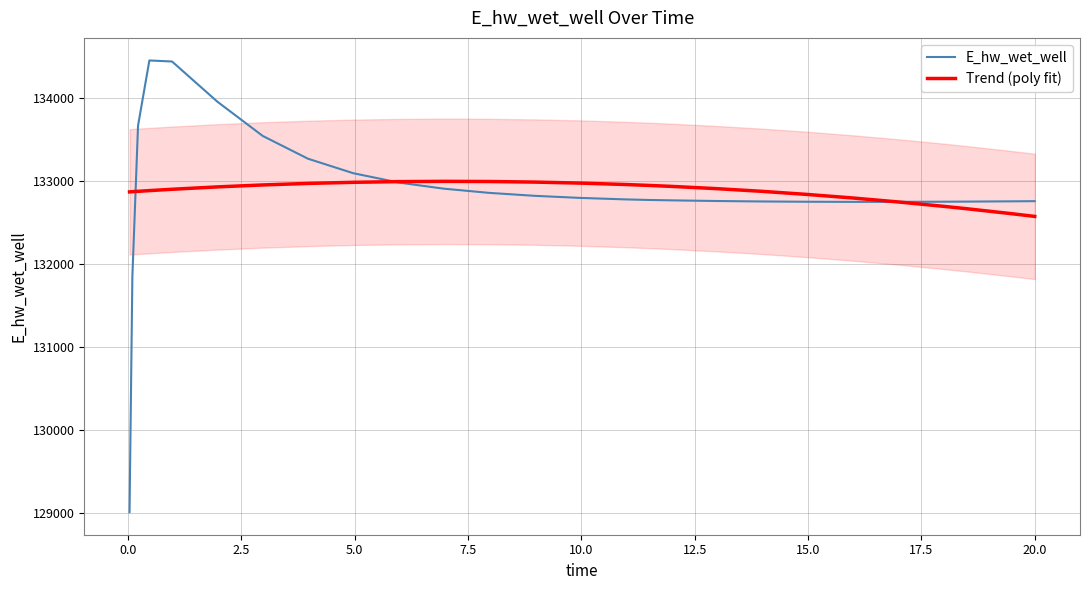

What is the lowest value of the Trend (poly fit) series?

132576.7